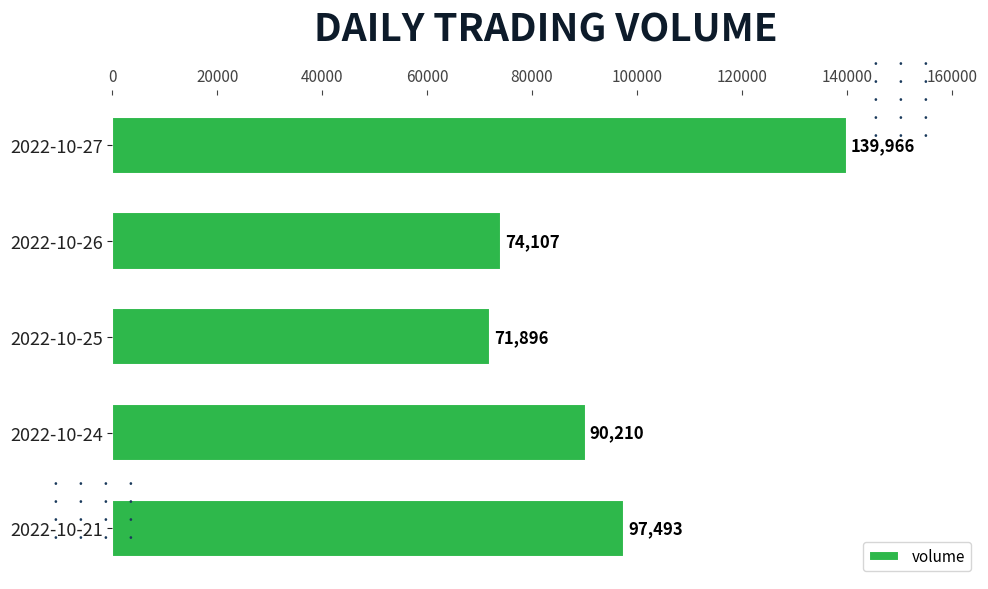

How many bars are there in total?

5